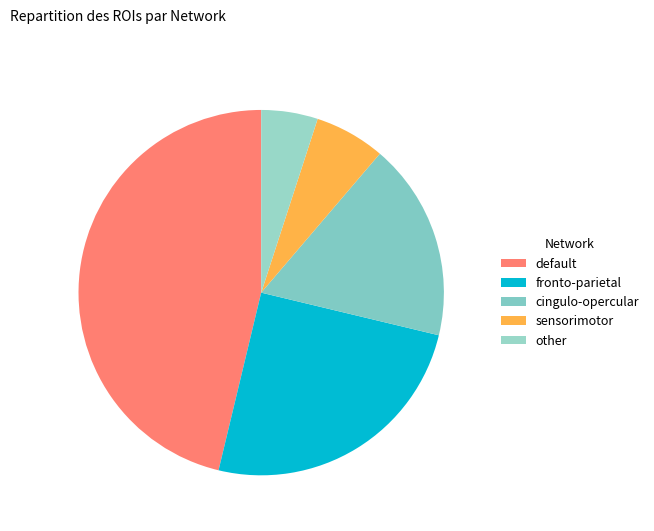

Rank the categories by value from lowest to highest.

other, sensorimotor, cingulo-opercular, fronto-parietal, default